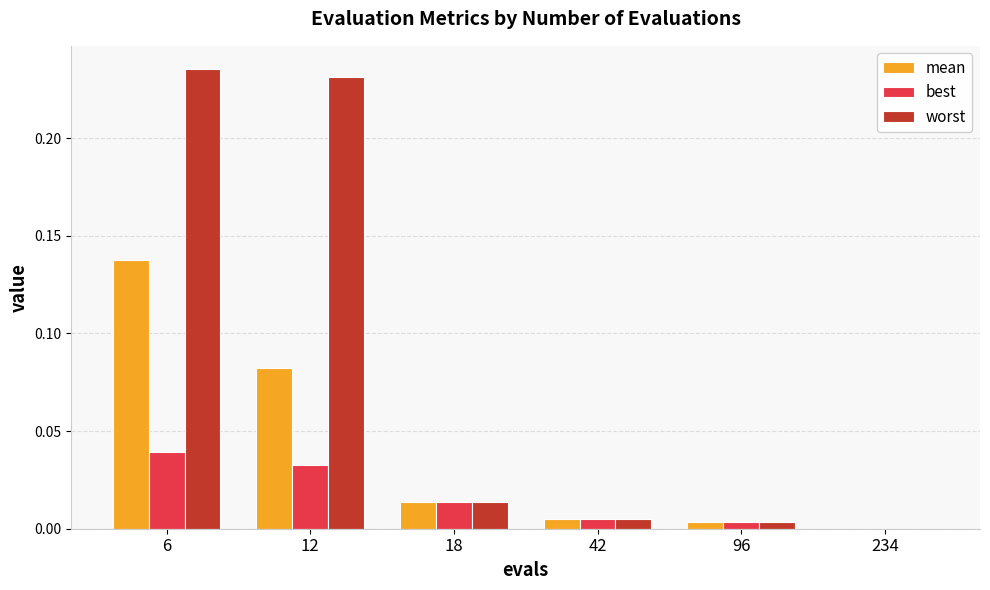

Are the bars grouped side by side (vs. stacked)?

Yes